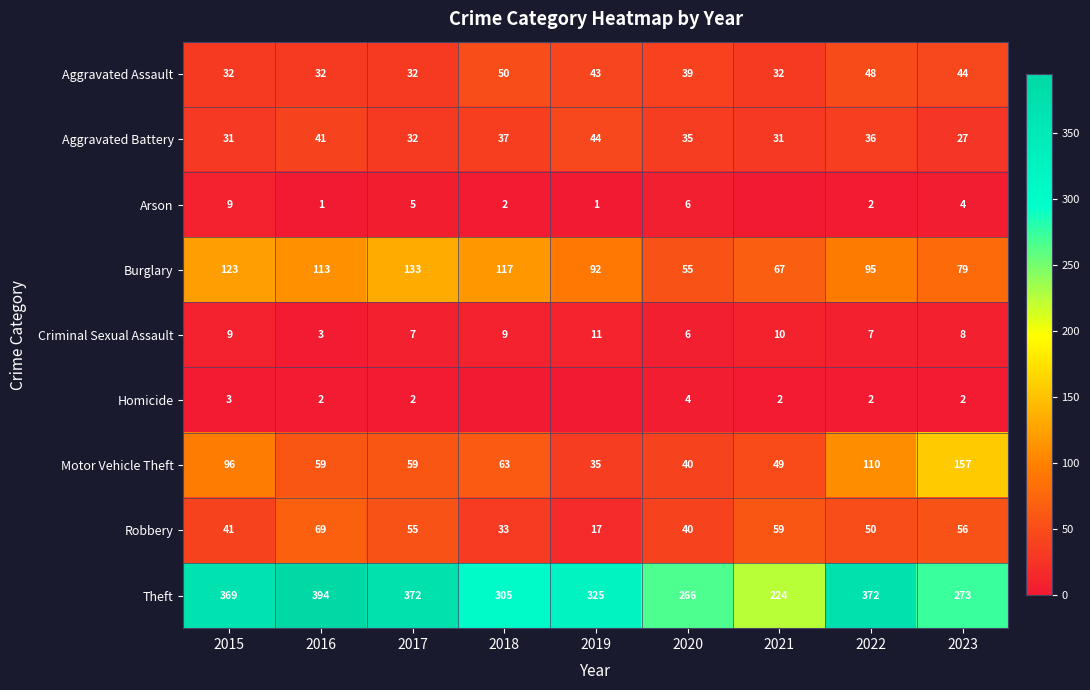

At which label does Robbery reach its minimum?

2019